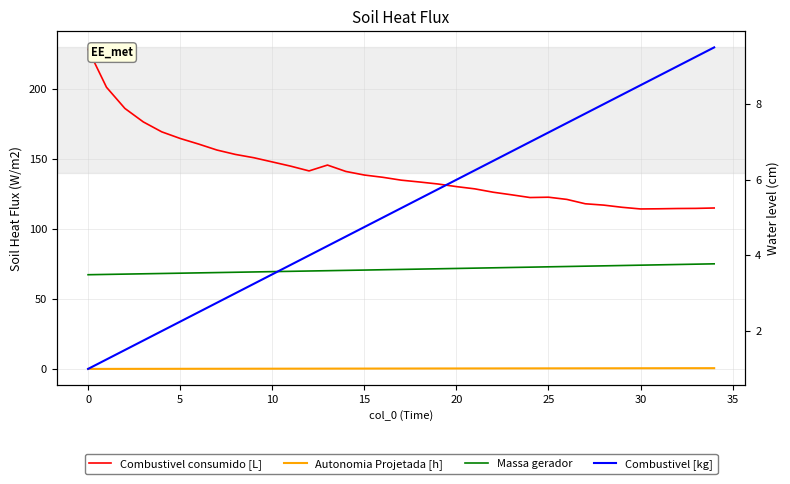

True or false: Combustivel [kg] and Massa gerador cross at least once.

False